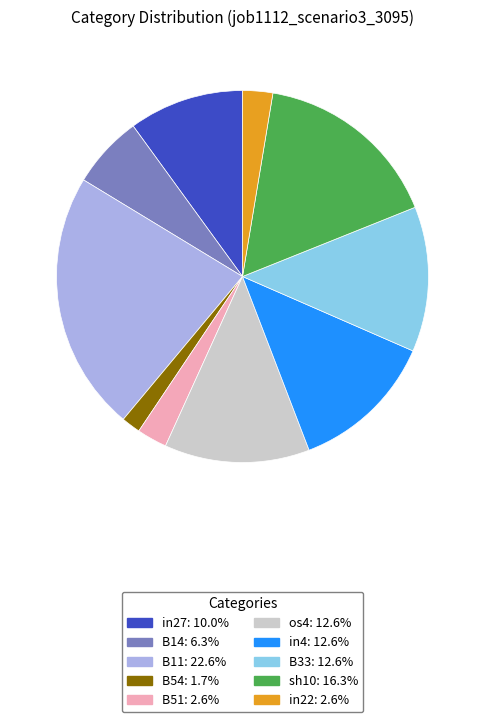

Combined, do B51 and sh10 account for over 50%?

No